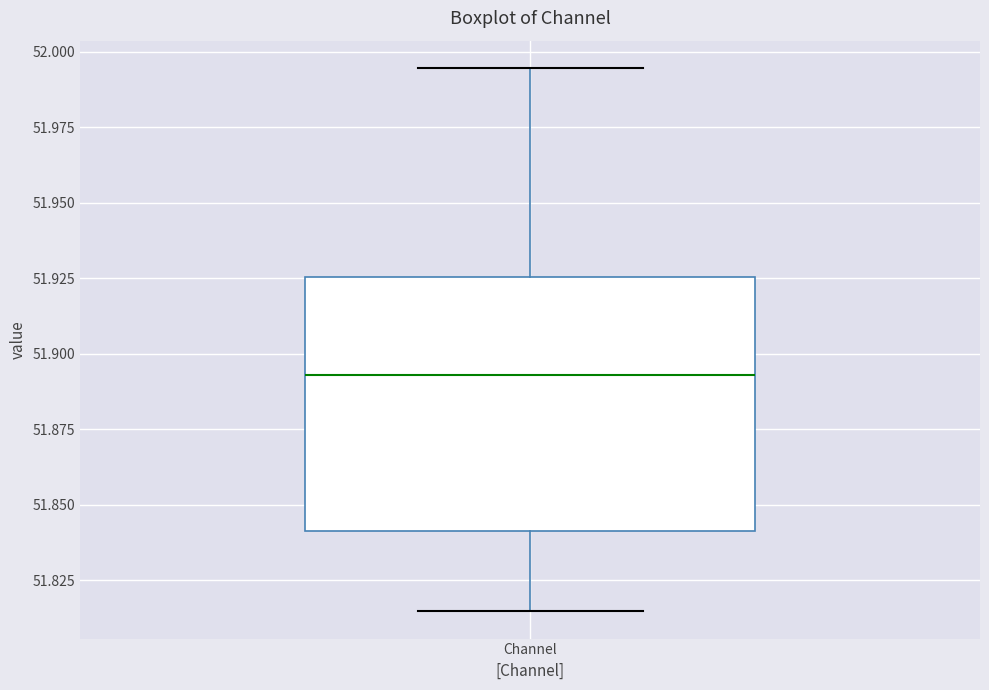

Read this box plot against the y-axis: the position of the median line, the range covered by the box, and the ends of both whiskers. The values are not printed on the chart, so give them approximately, as read against the axis.

median 51.895, box 51.840 to 51.925, whiskers 51.815 to 51.995